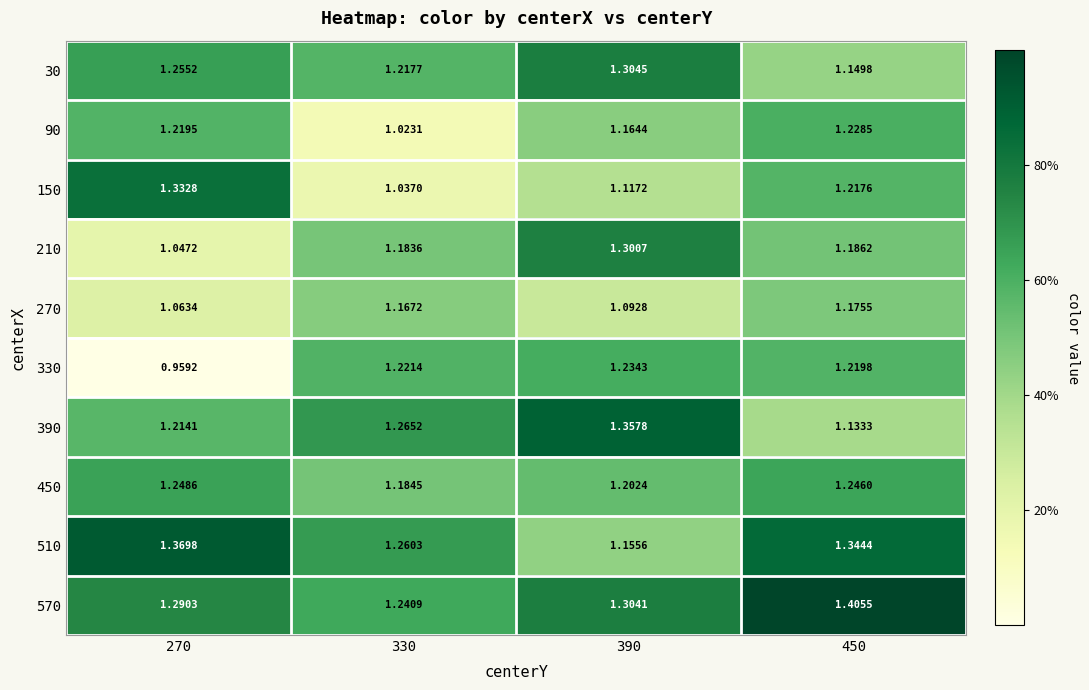

How many data points does each series have?

4